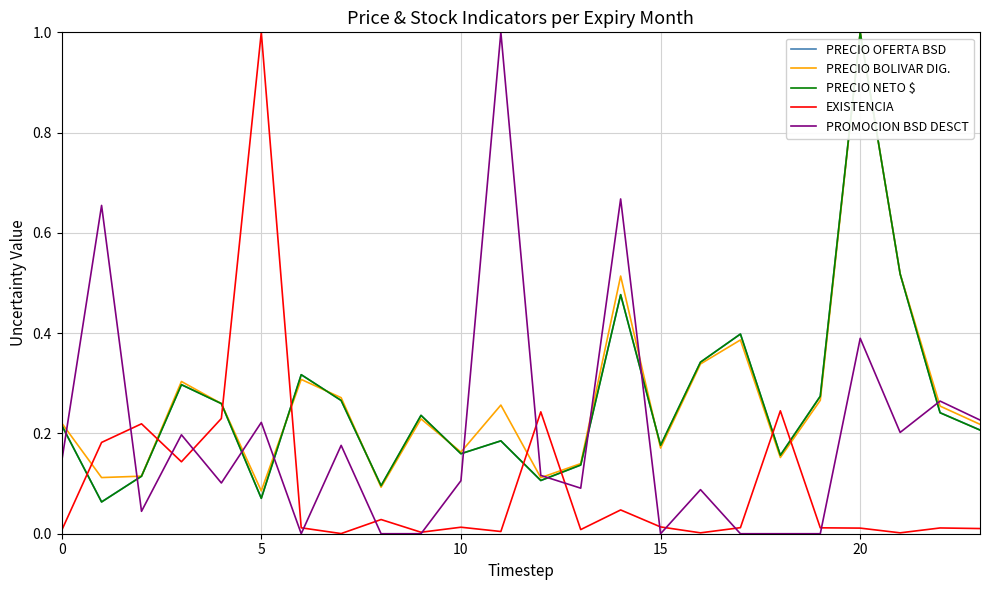

How many lines are shown in the chart?

5